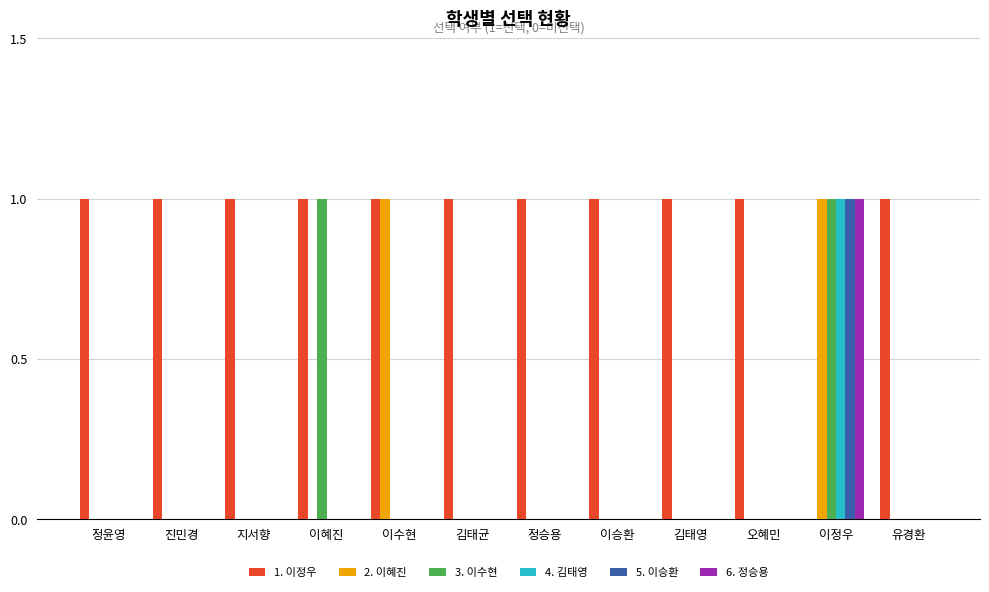

At which category is the sum across all series the highest?

이정우